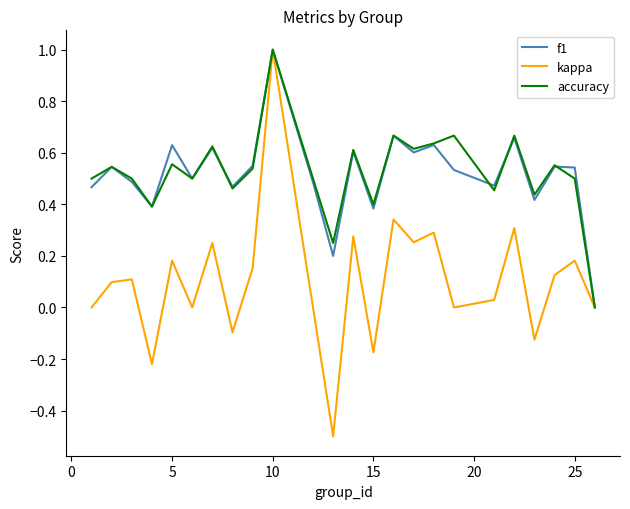

What is the minimum value for kappa?

-0.5